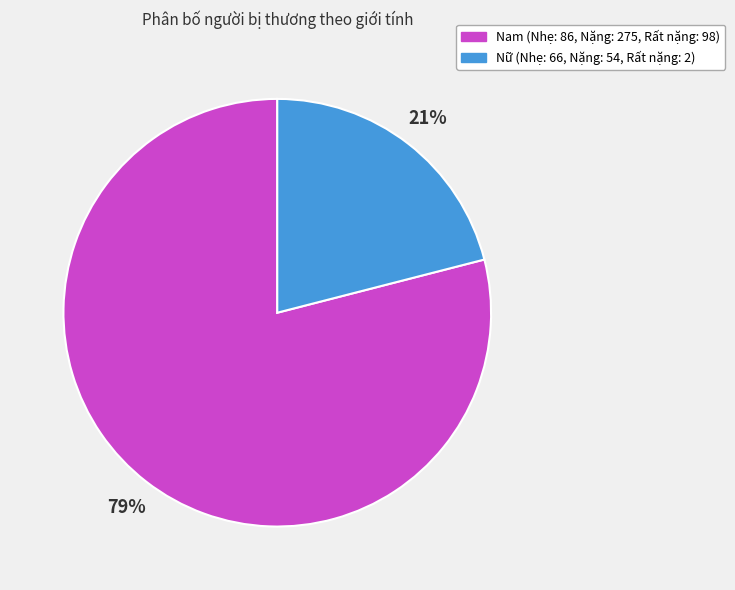

How many slices are in this pie chart?

2